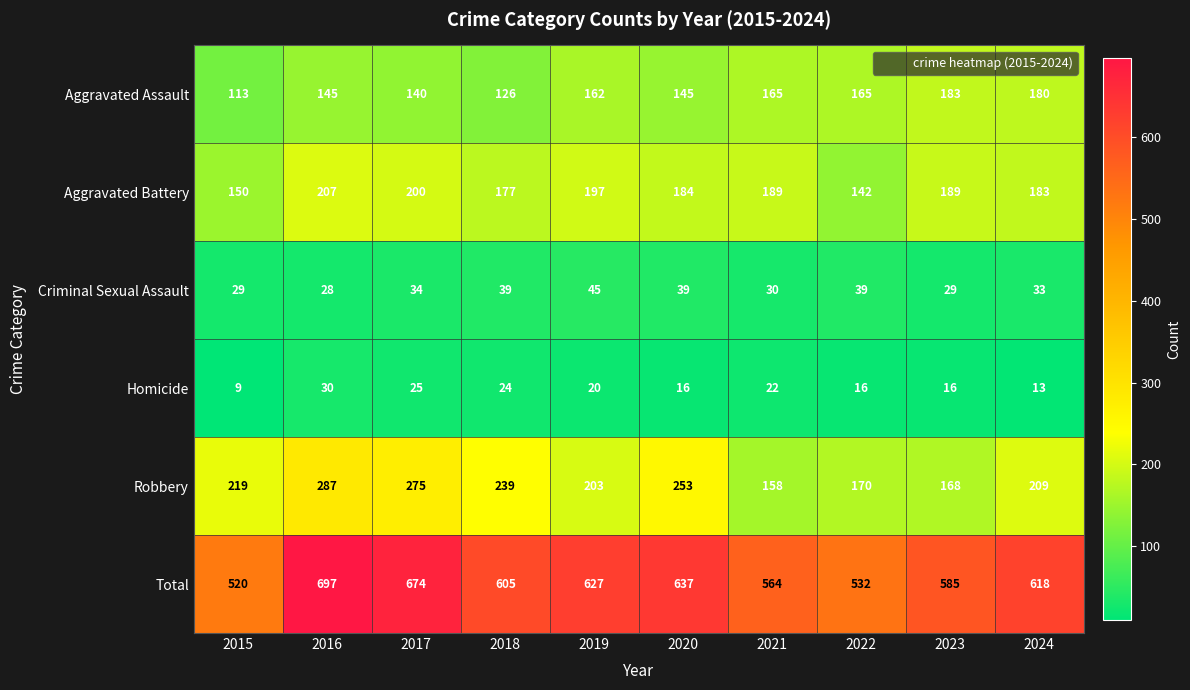

List the series in order of their peak value, lowest first.

Homicide, Criminal Sexual Assault, Aggravated Assault, Aggravated Battery, Robbery, Total